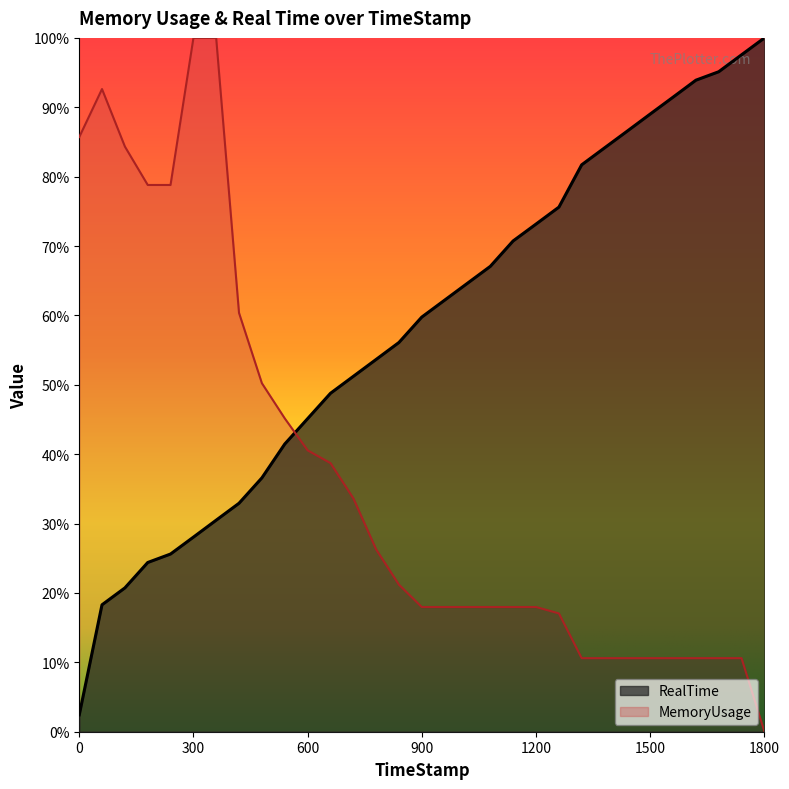

What is the label of the 22nd point from the left?

1259.93